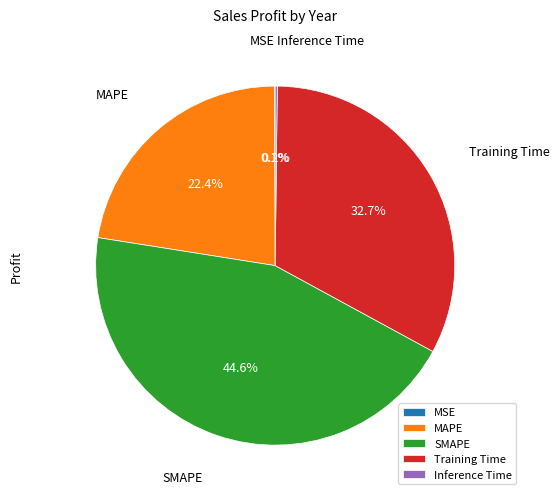

To the nearest percent, what portion does MAPE represent?

22%